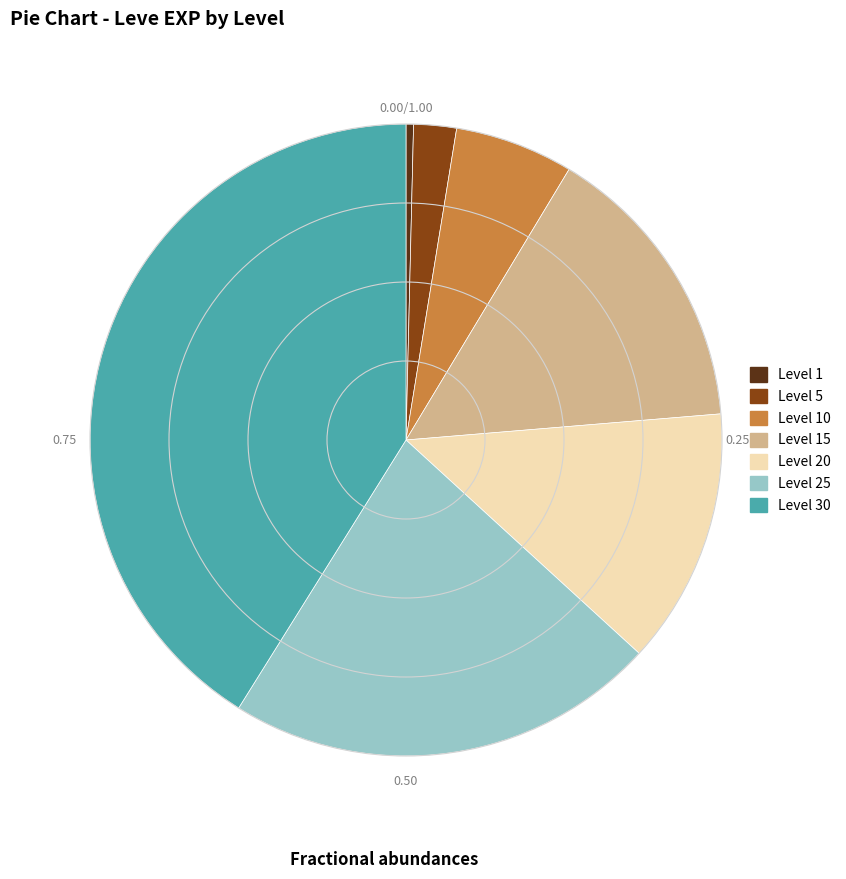

Which has a higher value, Level 5 or Level 20?

Level 20